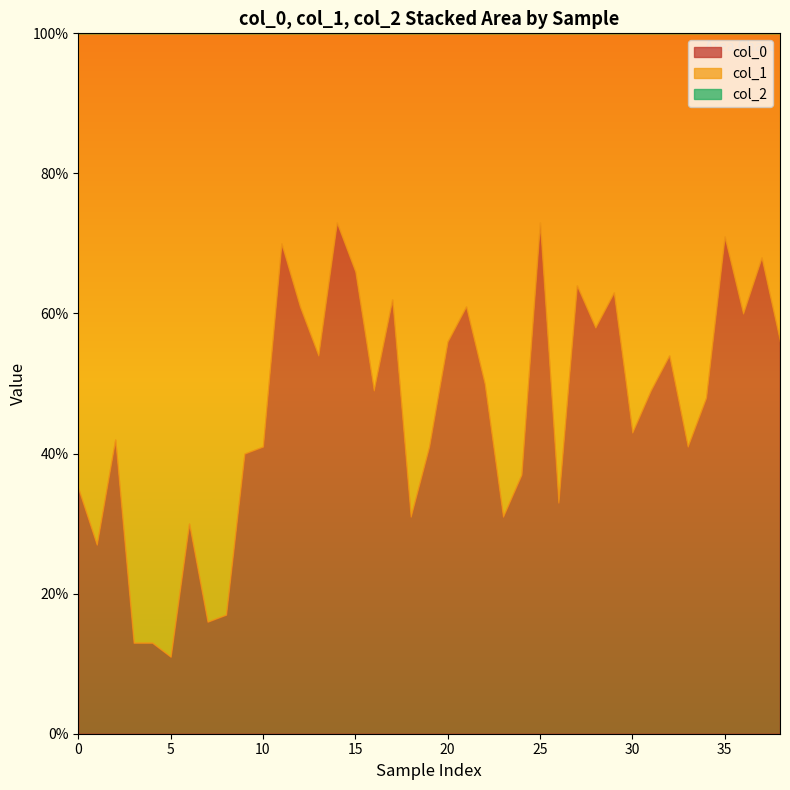

Is the value of col_1 at 0 greater than the value of col_2 at 0?

Yes